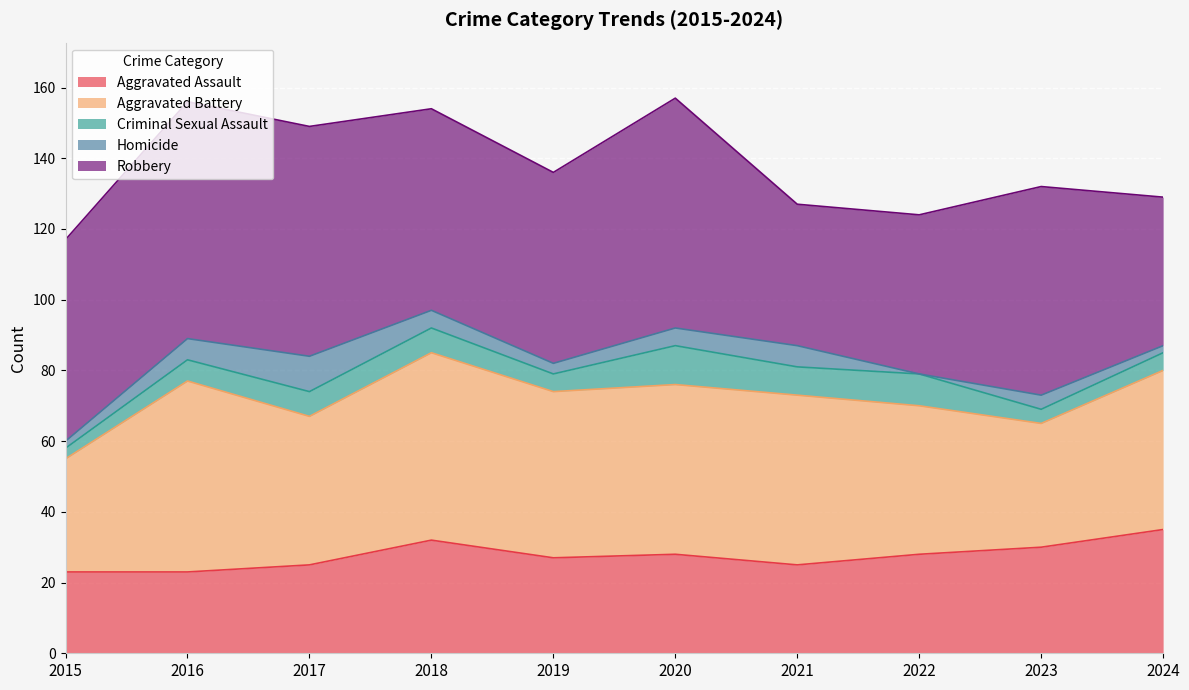

The Homicide series shows 1 at 2015. True or false?

False